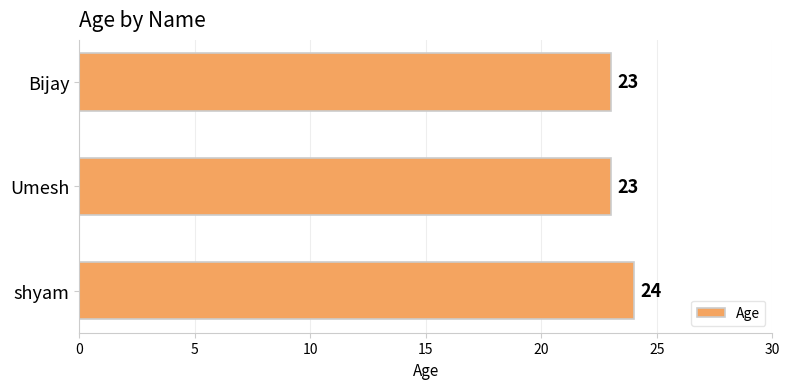

Count the values in the range 23 to 24.

3